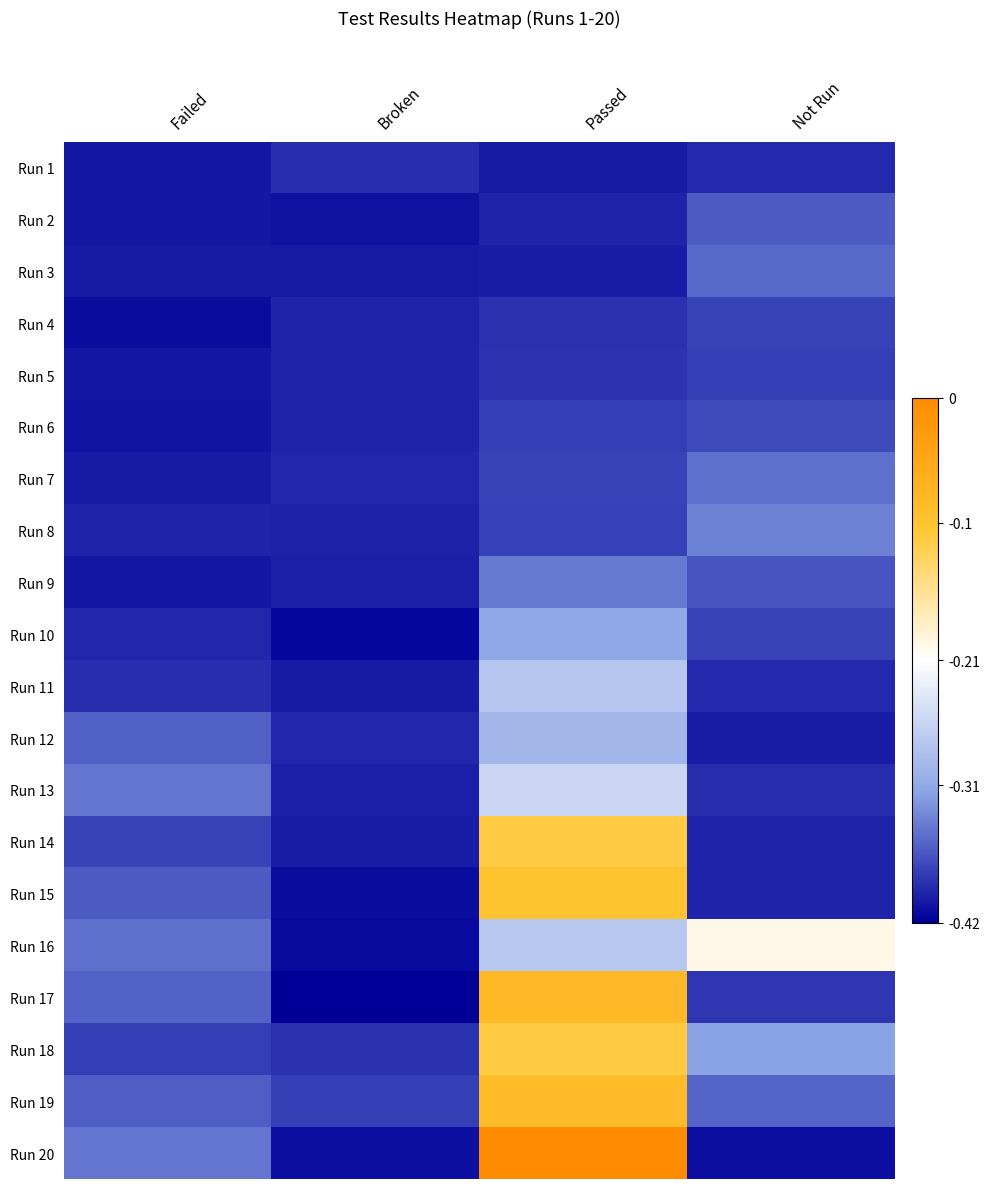

How many distinct data groups are displayed?

20